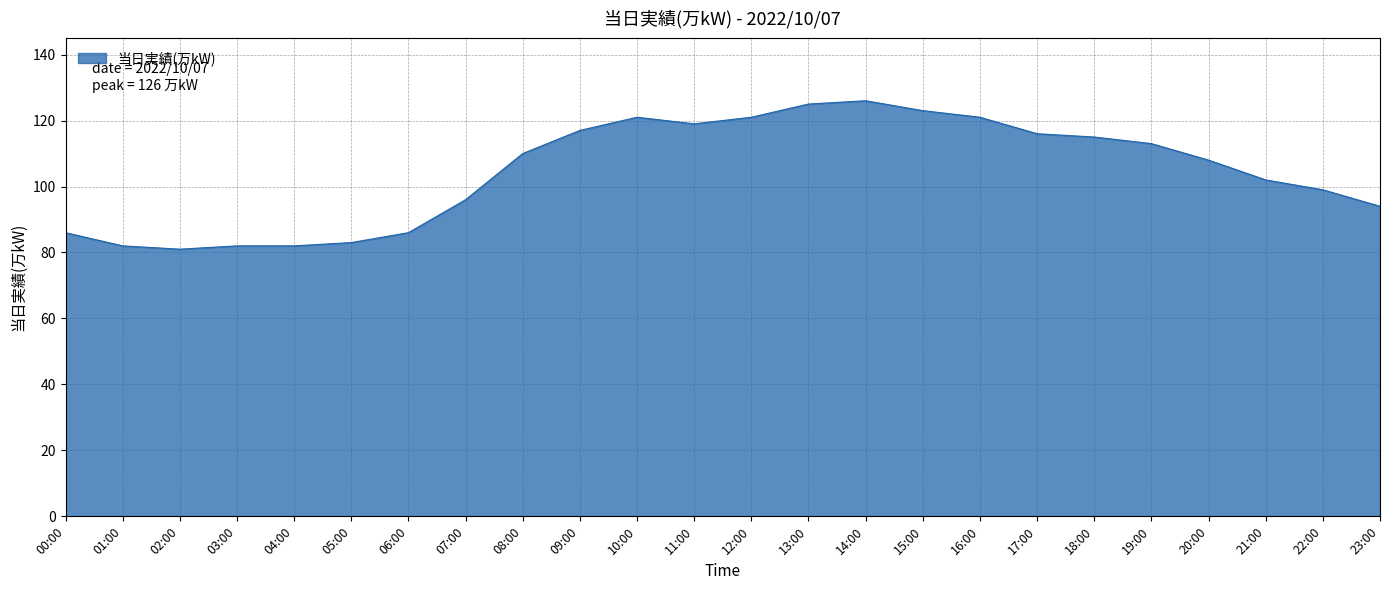

Does the chart have visible grid lines?

Yes